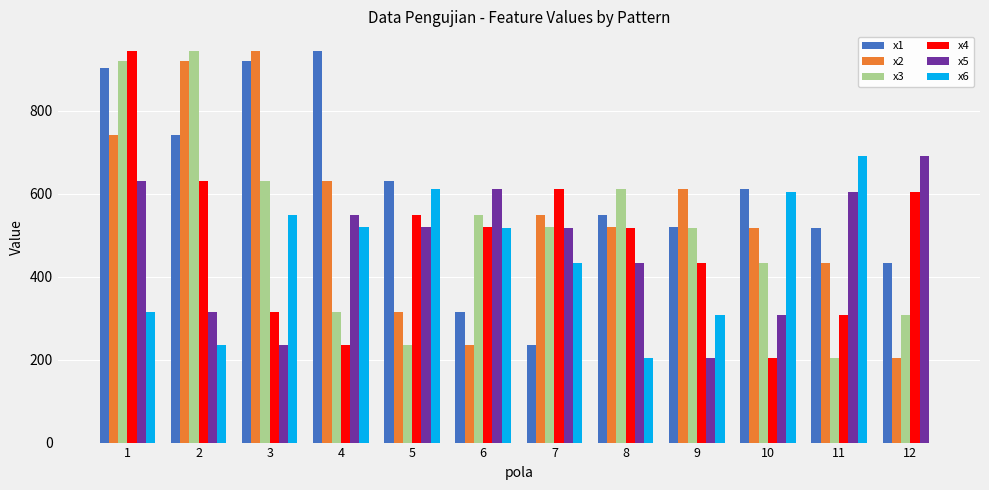

What is the greatest value displayed?

944